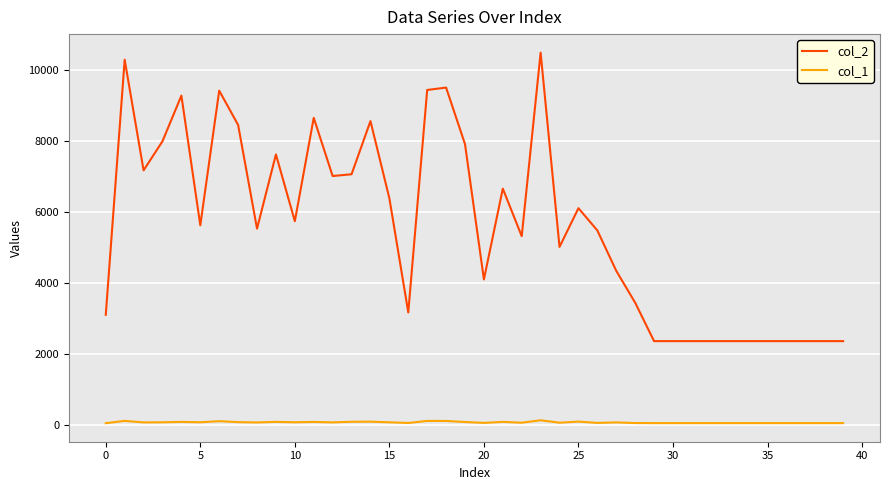

Which series has the largest total across all categories?

col_2